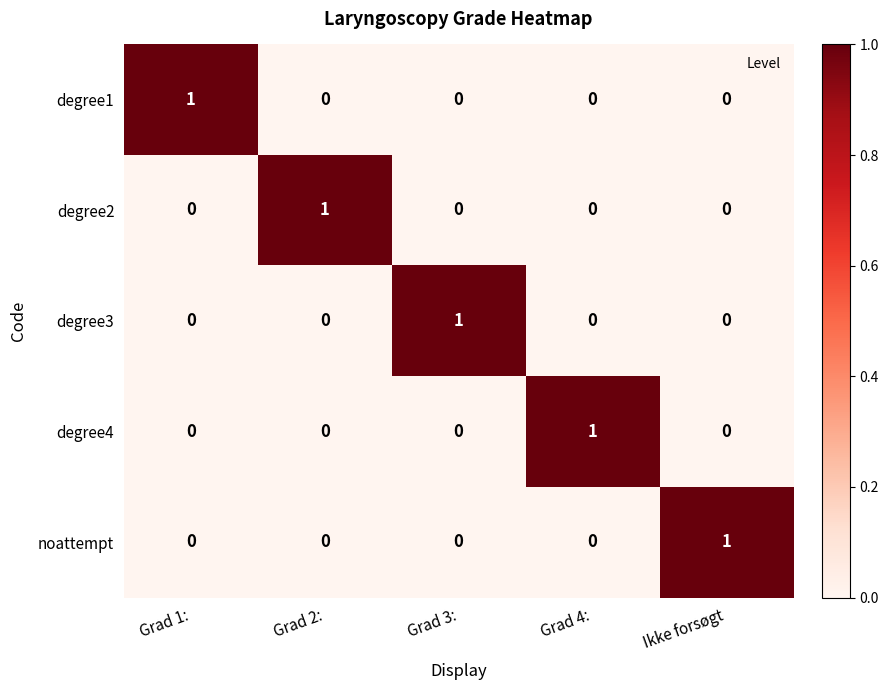

Reading right to left, extract all data points from this chart.

degree1: 0	0	0	0	1
degree2: 0	0	0	1	0
degree3: 0	0	1	0	0
degree4: 0	1	0	0	0
noattempt: 1	0	0	0	0